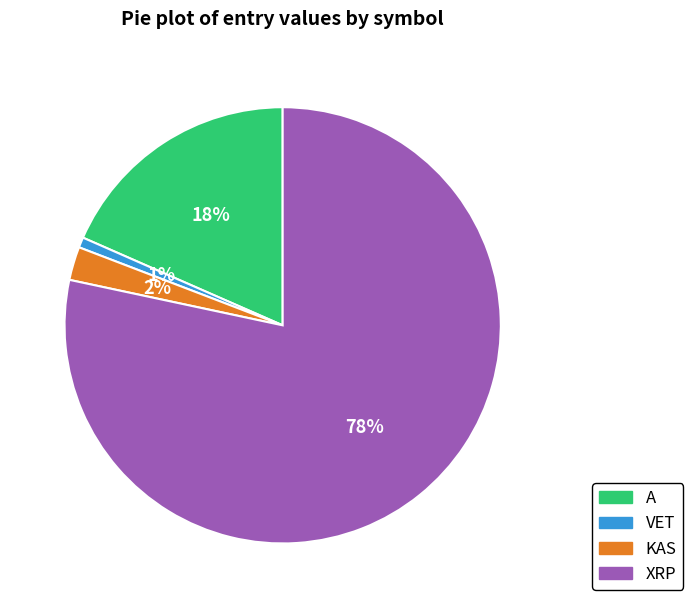

Which slice represents more than half of the pie?

XRP